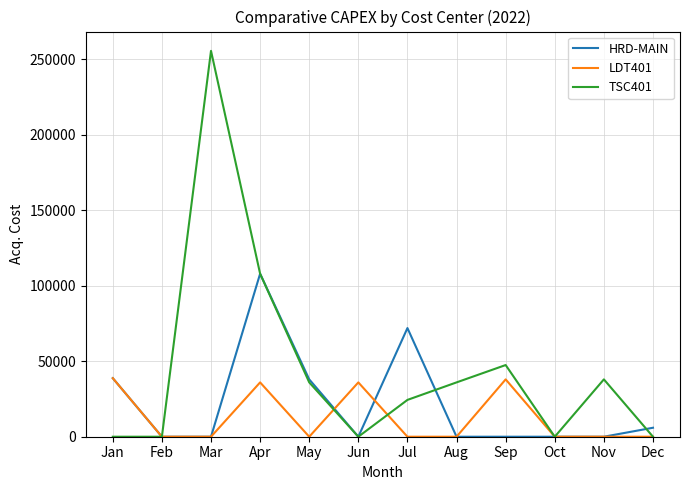

Which series ends up on top after the final intersection of LDT401 and HRD-MAIN?

HRD-MAIN